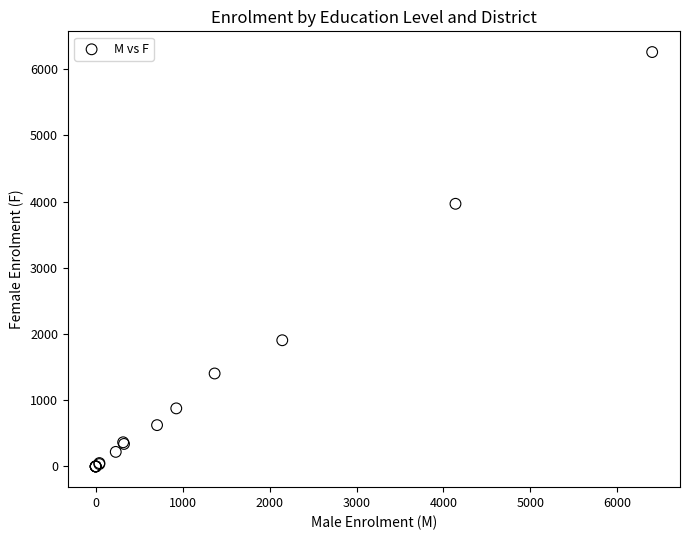

What Y value in the scatter plot is closest to 3129?

3967